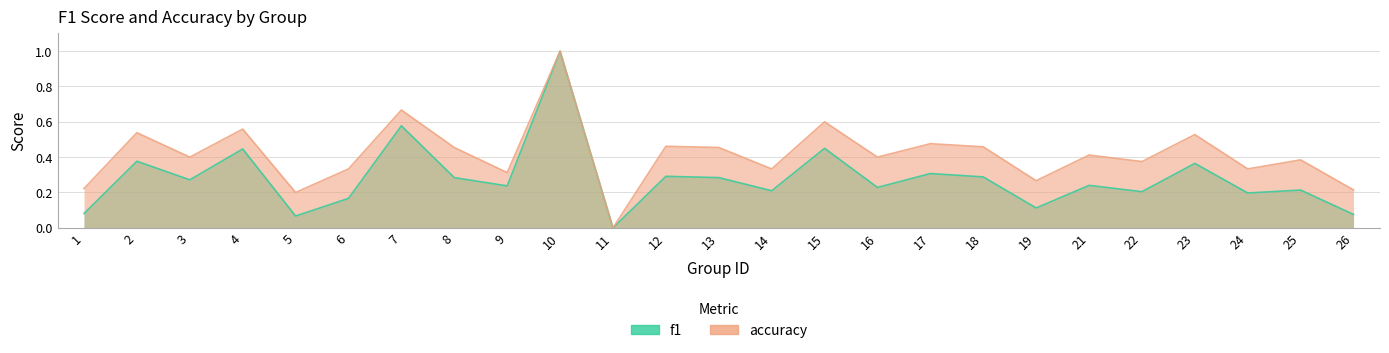

Where is the first local maximum for accuracy?

2